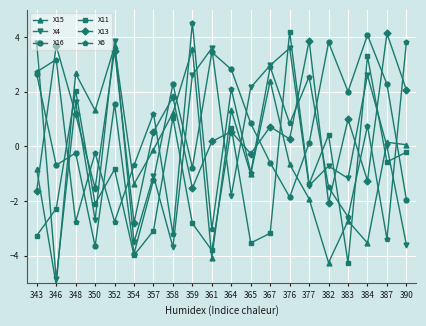

What is the difference between the maximum and minimum values in the X16 series?

8.0